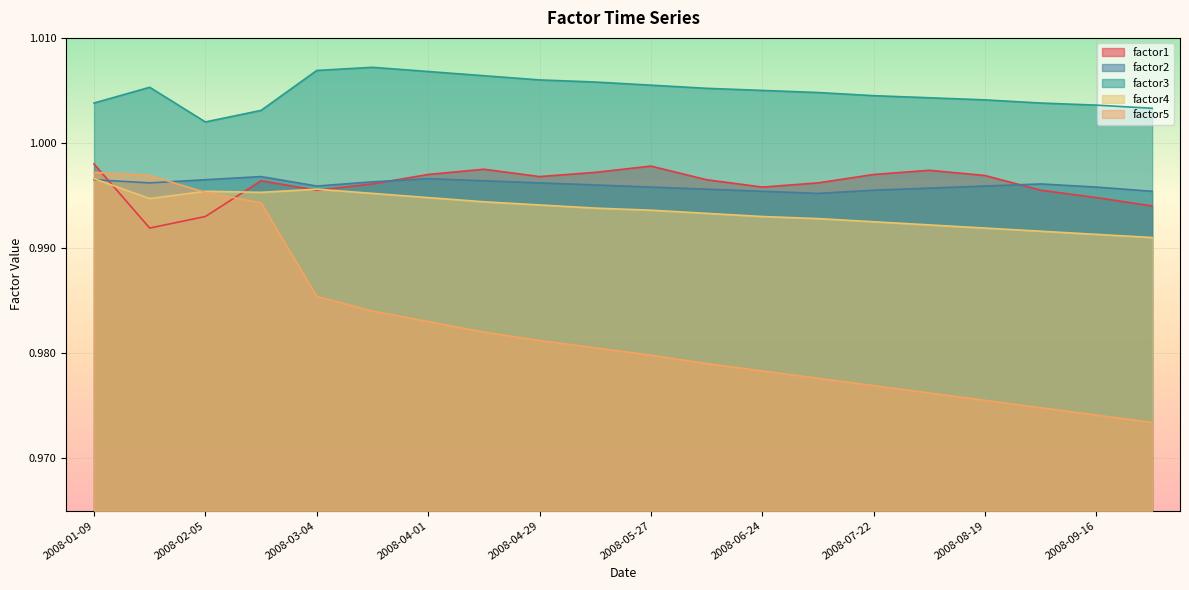

How many lines are shown in the chart?

5